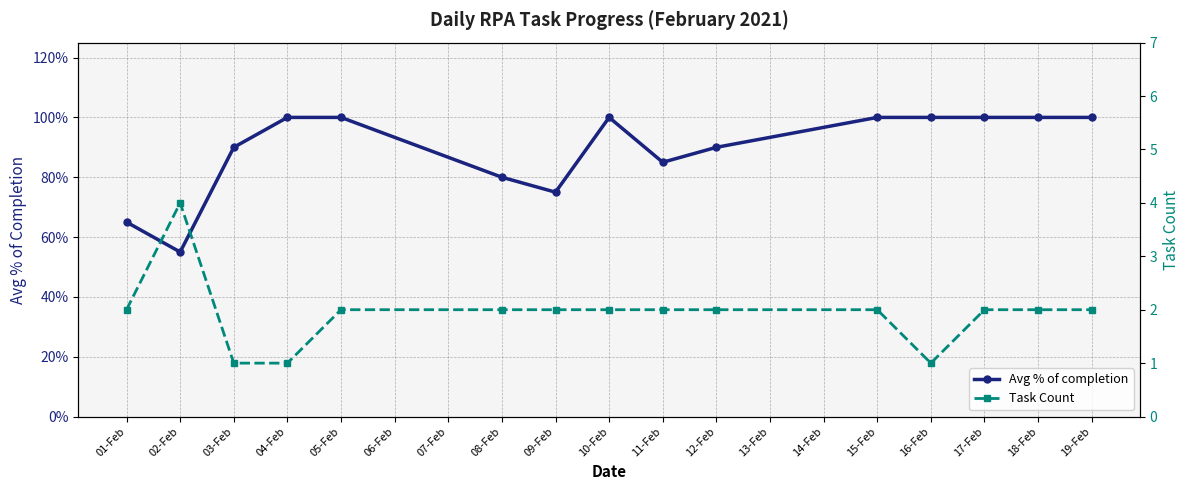

Rank the series at 08-Feb from highest to lowest value.

Task Count, Avg % of completion